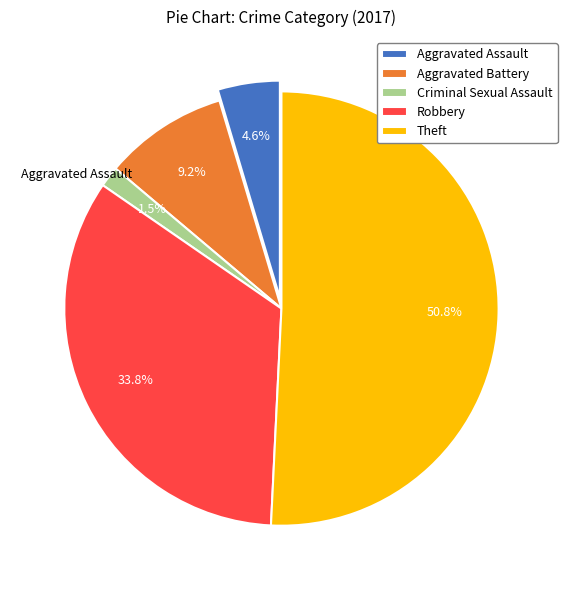

Which slice represents more than half of the pie?

Theft